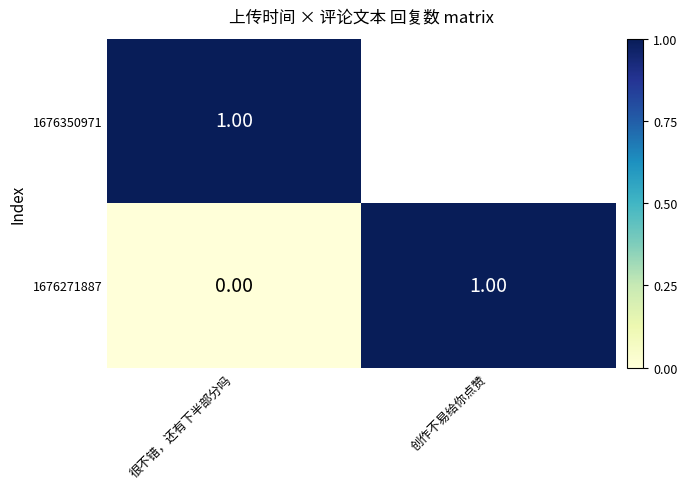

What is the difference between the 1676271887 values at 很不错，还有下半部分吗 and 创作不易给你点赞?

1